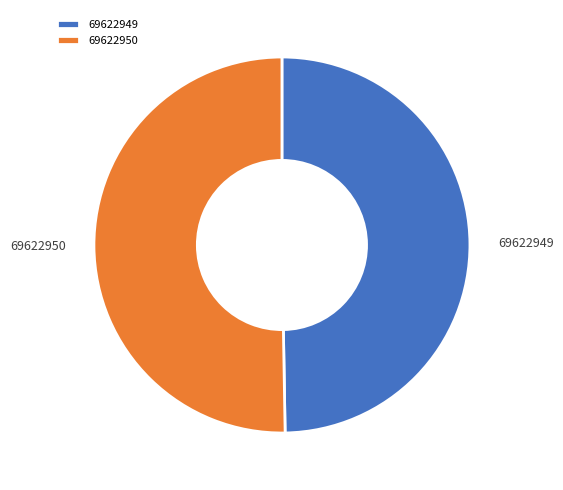

Is the sum of 69622949 and 69622950 greater than half?

Yes